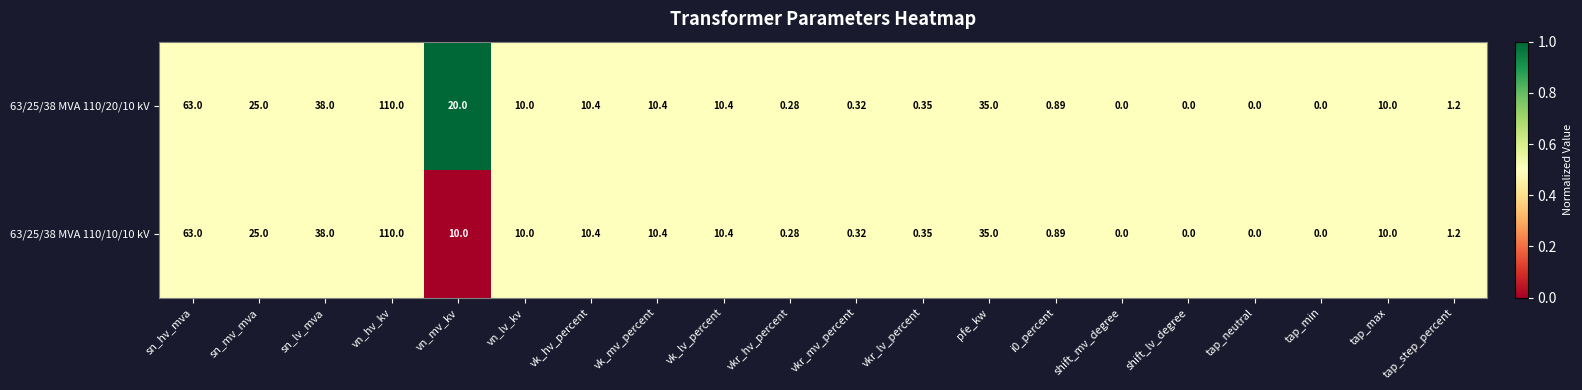

Which category has the highest value across all series?

vn_hv_kv